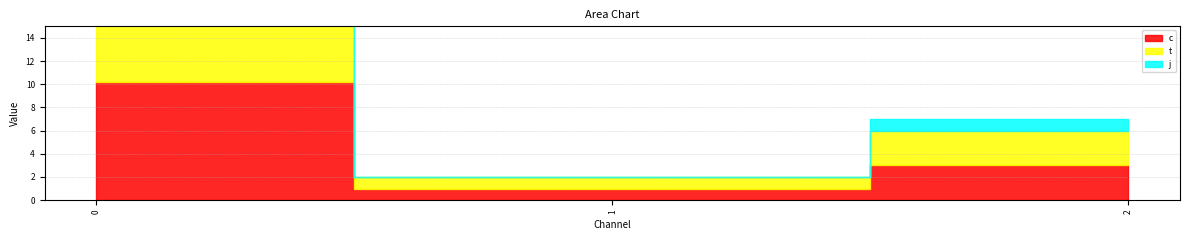

How many lines are shown in the chart?

3